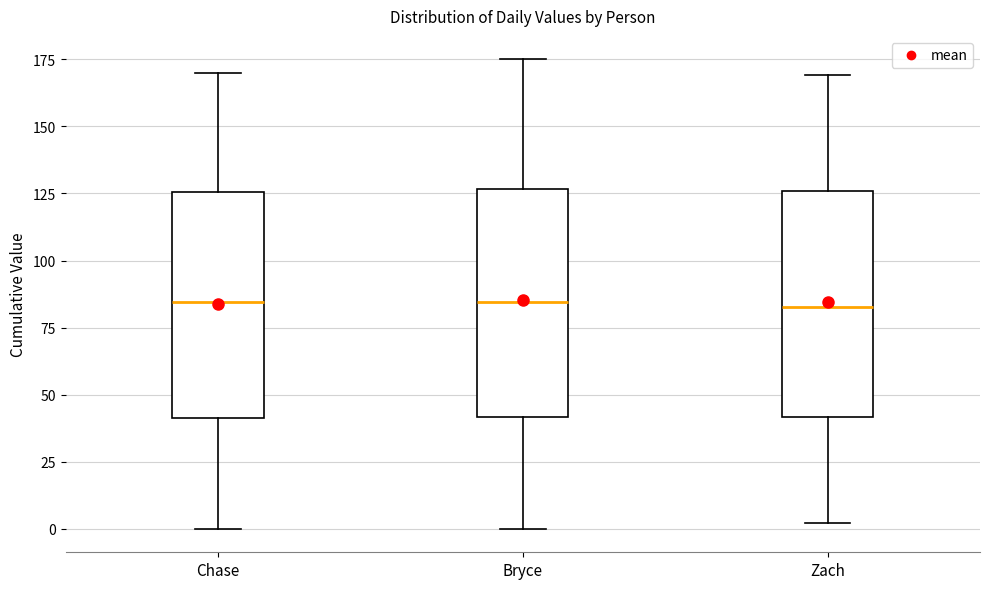

Reading left to right, transcribe this box plot: for each box, give where its median line is, the range the box spans, and where its two whiskers end, as read against the y-axis. The values are not printed on the chart, so give them approximately, as read against the axis.

Chase: median 85, box 40 to 125, whiskers 0 to 170
Bryce: median 85, box 40 to 125, whiskers 0 to 175
Zach: median 85, box 40 to 125, whiskers 0 to 170